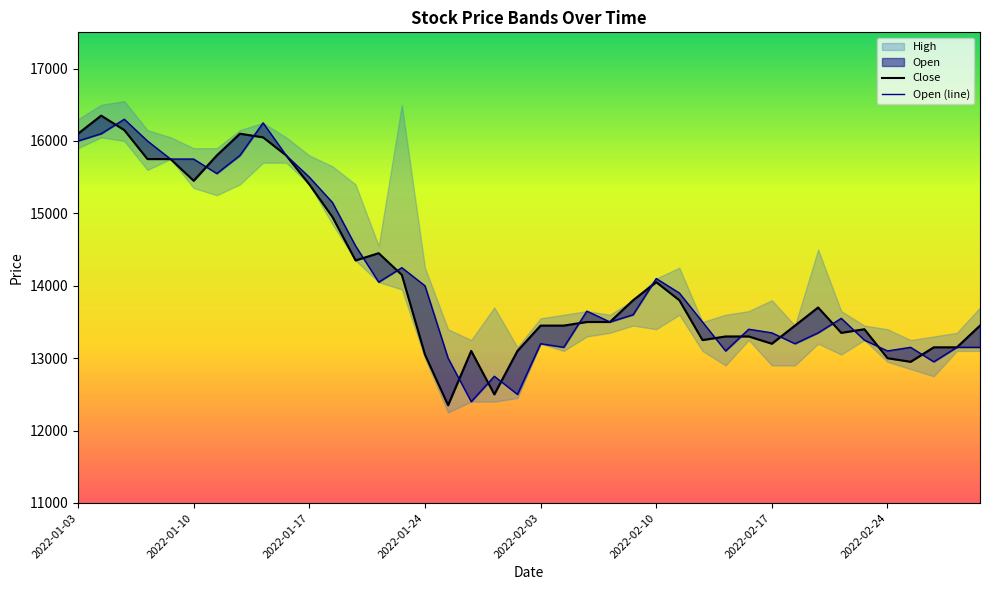

Read the Open value at 2022-02-22, to the nearest 50.

13550